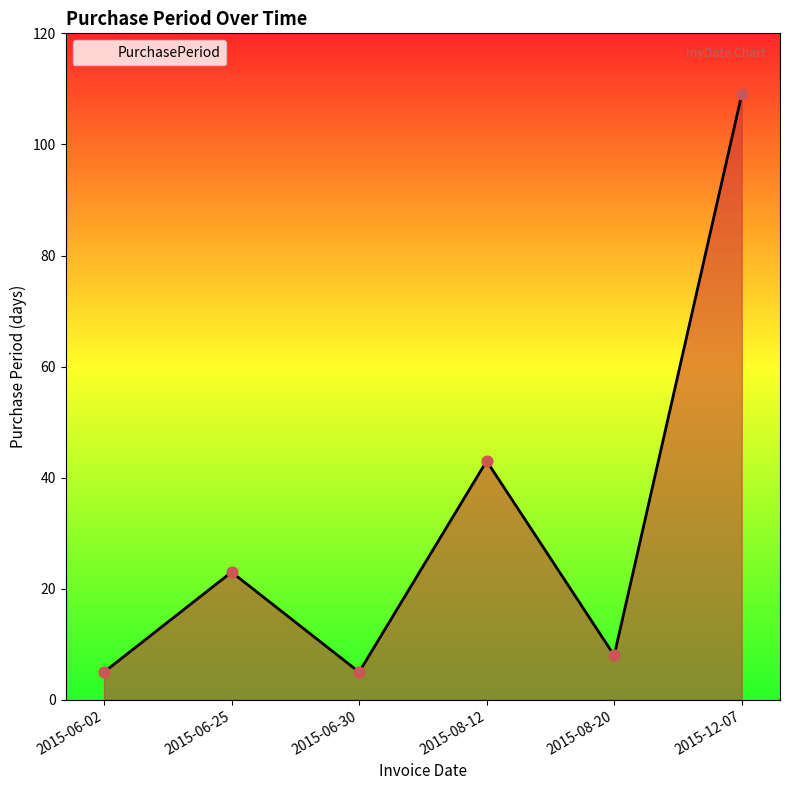

Between 2015-06-30 and 2015-08-12, which is larger?

2015-08-12